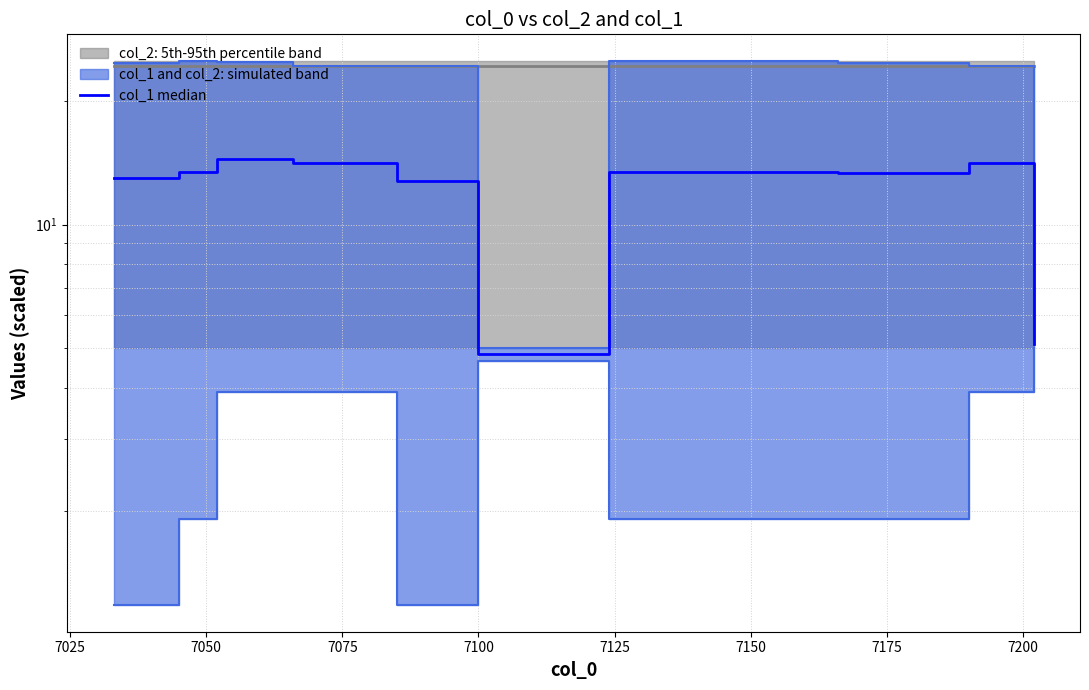

What is the difference between the second highest and second lowest values?

9.3